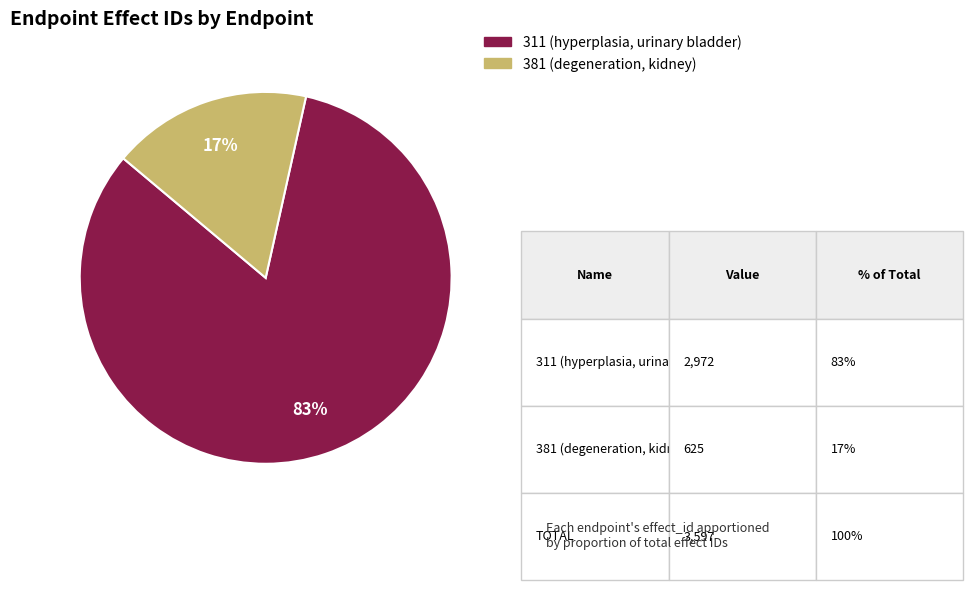

To the nearest percent, what is the combined percentage of 311 (hyperplasia, urinary bladder) and 381 (degeneration, kidney)?

100%